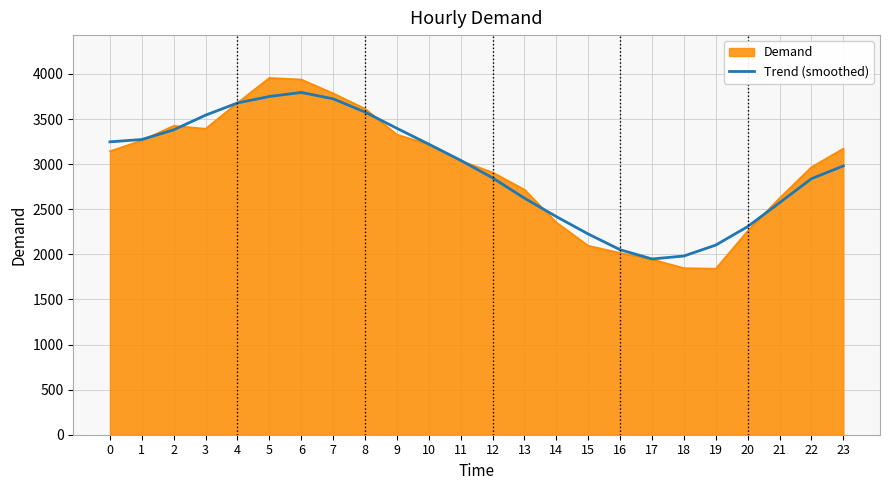

What is the smallest value displayed?

1841.0